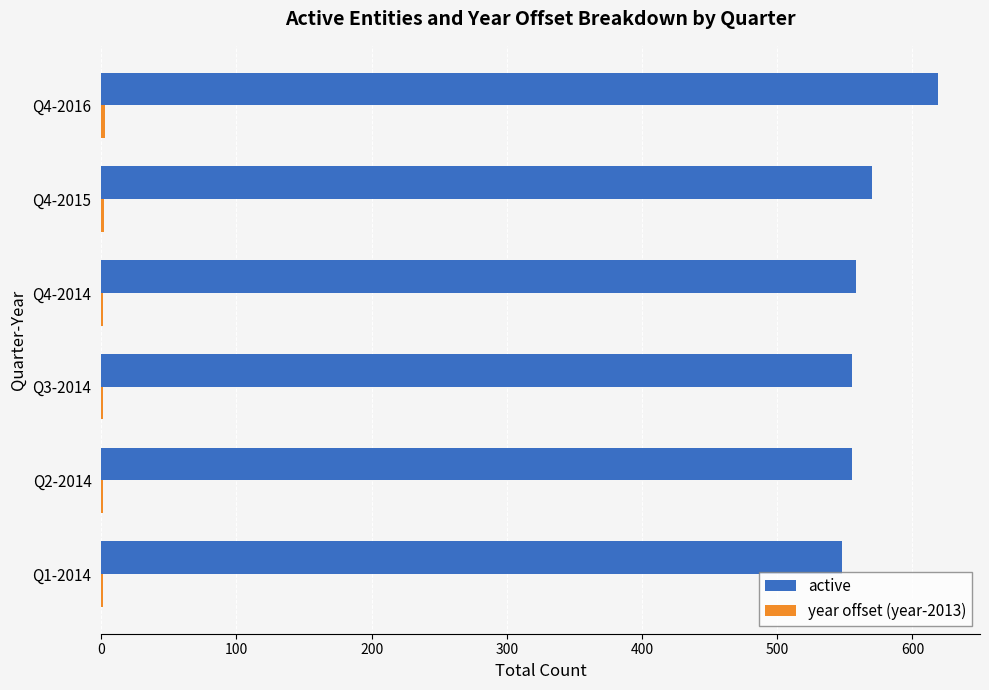

True or false: active has a value of 979 at Q1-2014.

False